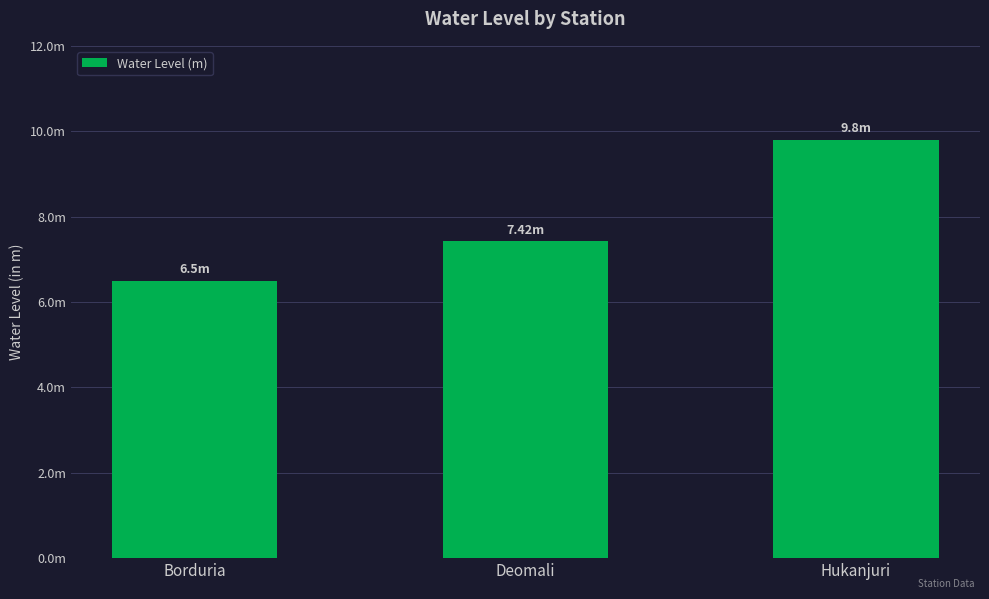

What is the sum of all values?

23.7